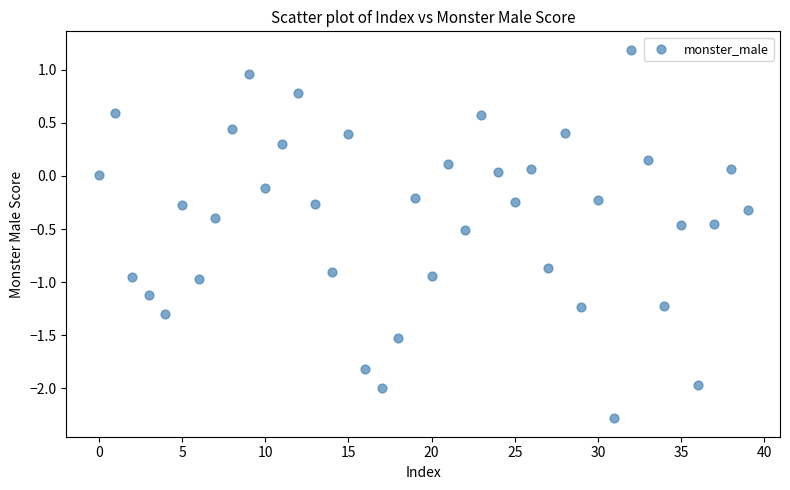

What is the range of Y values (max minus min)?

3.5